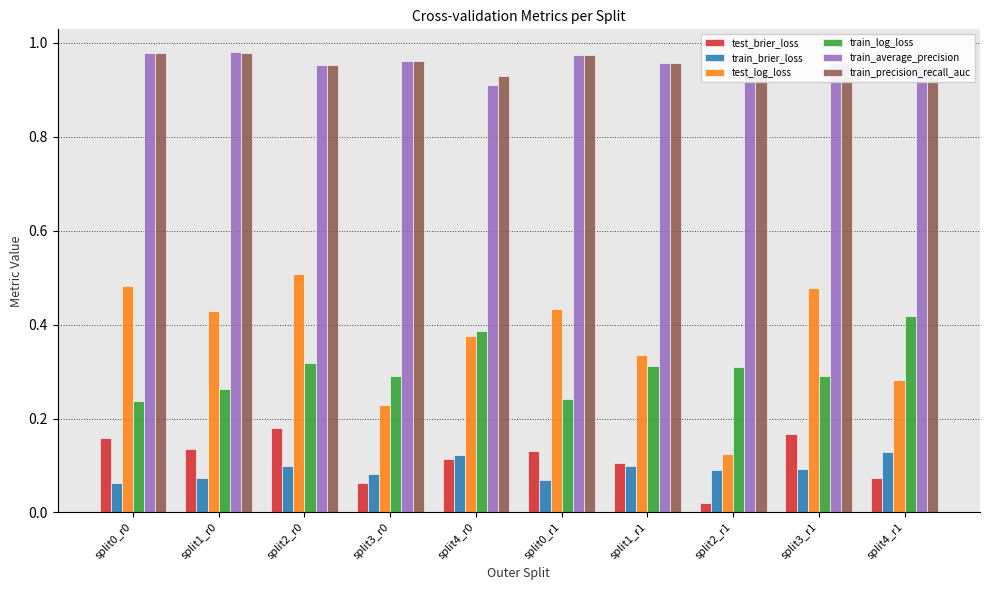

Which series changed the most between split1_r0 and split2_r1?

test_log_loss